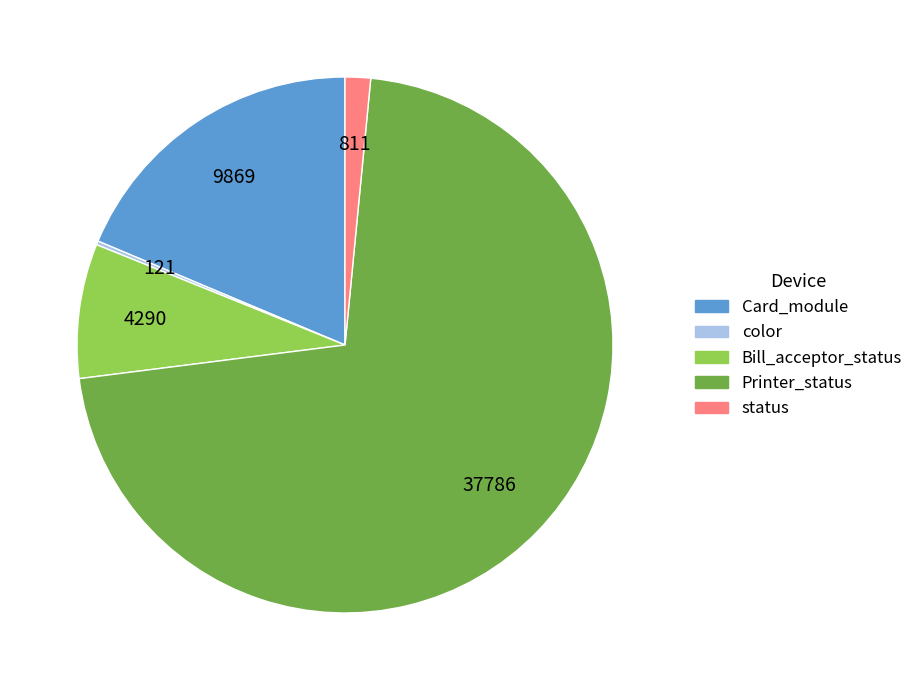

The Printer_status slice represents 78% of the pie. True or false?

False